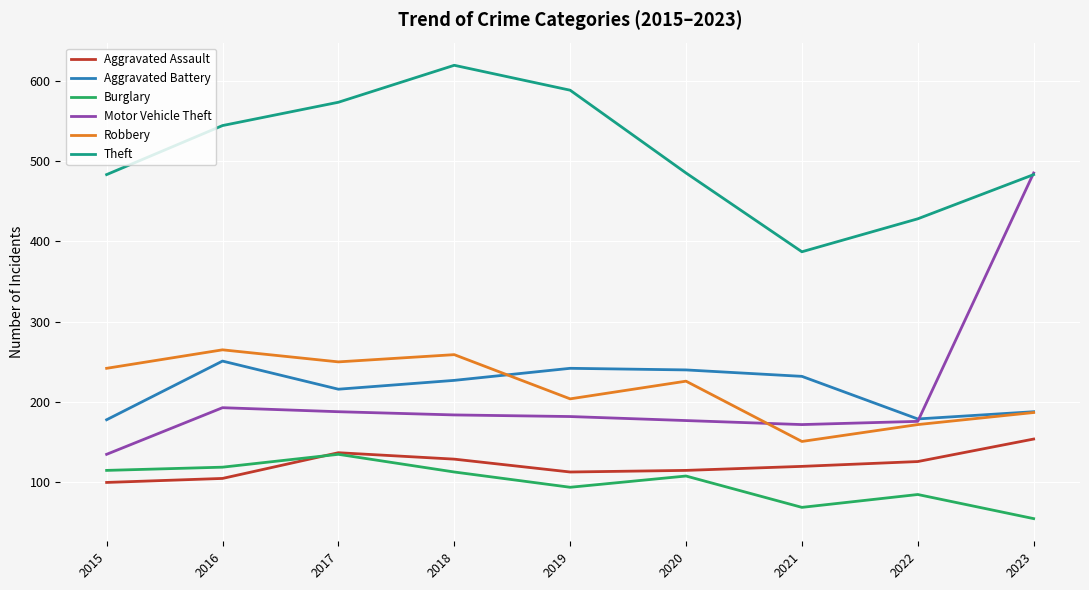

True or false: Aggravated Assault and Theft cross at least once.

False